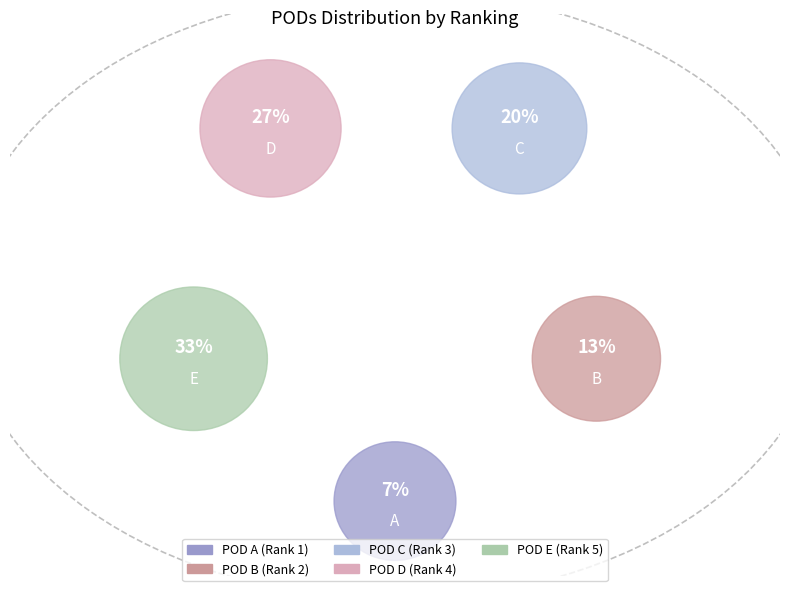

What percentage is the A slice, to the nearest percent?

7%